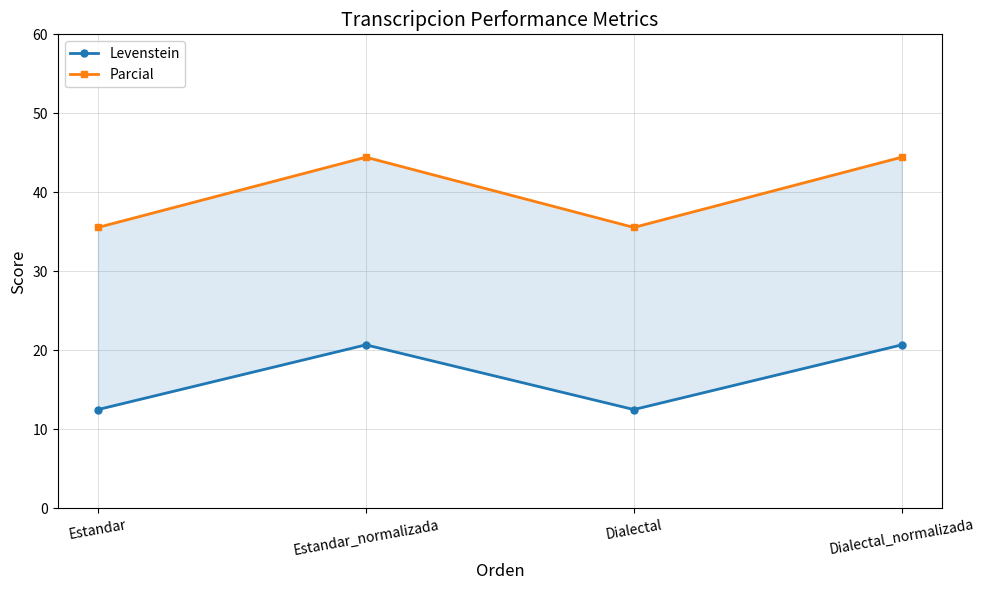

List the labels in order of Levenstein value, largest first.

Estandar_normalizada, Dialectal_normalizada, Estandar, Dialectal